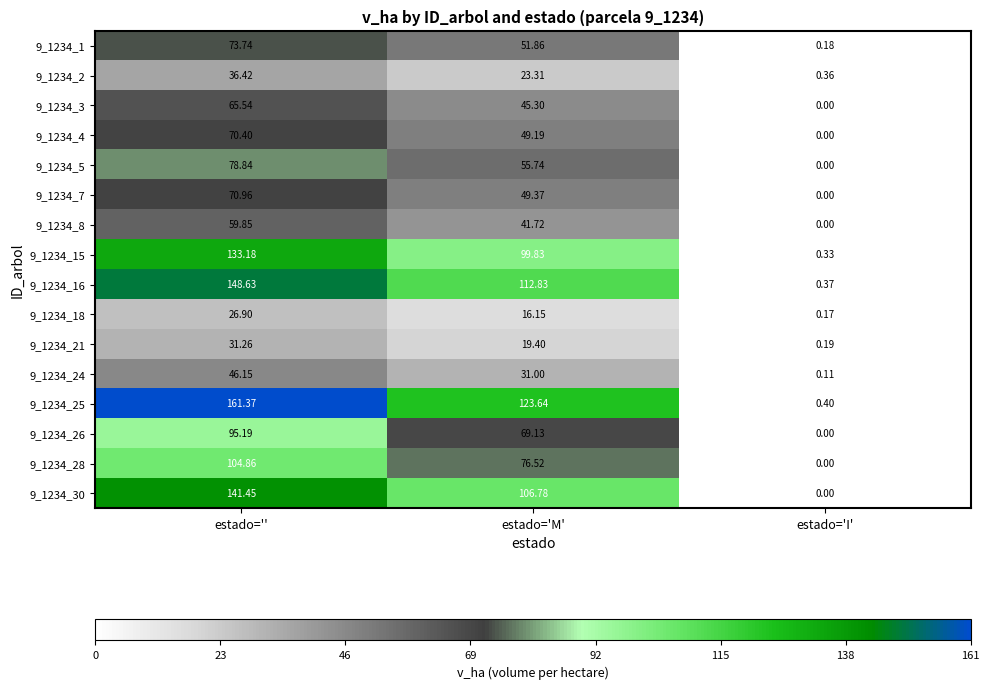

Rank the categories by 9_1234_3 value from highest to lowest.

estado='', estado='M', estado='I'